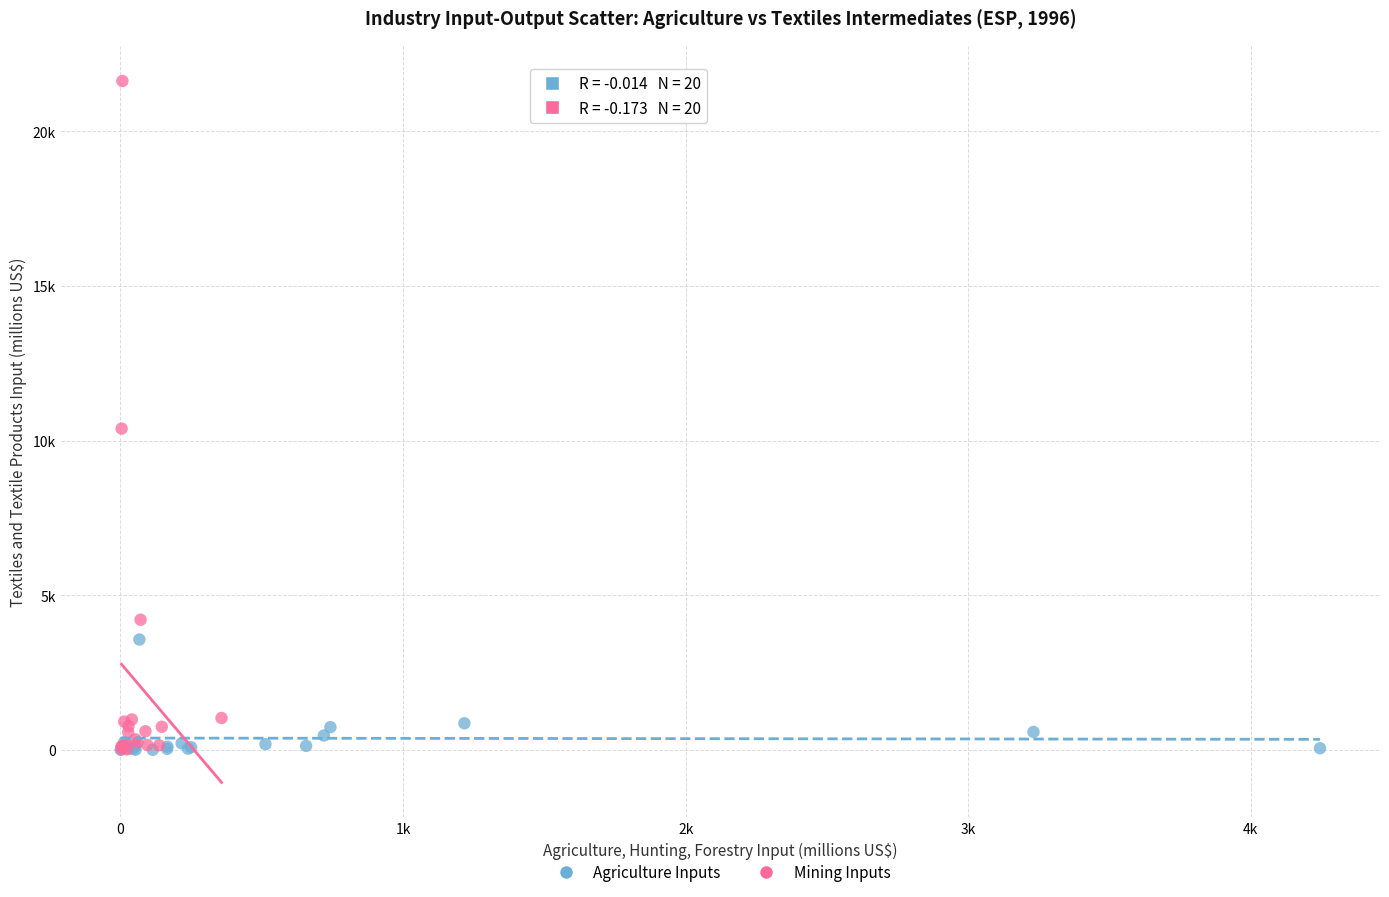

What are all the series names shown in the legend?

Agriculture Inputs, Mining Inputs